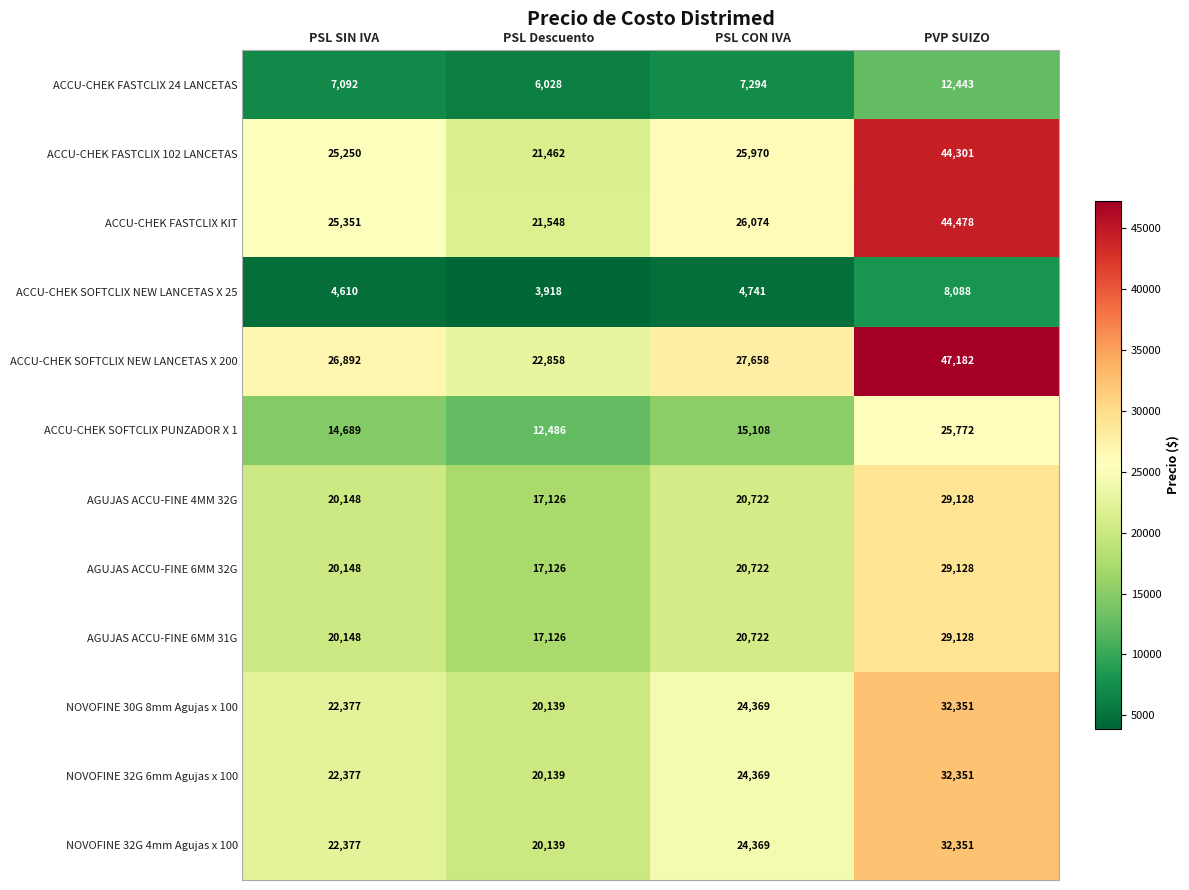

Is it true that ACCU-CHEK SOFTCLIX NEW LANCETAS X 25 equals 1466 at PSL SIN IVA?

False